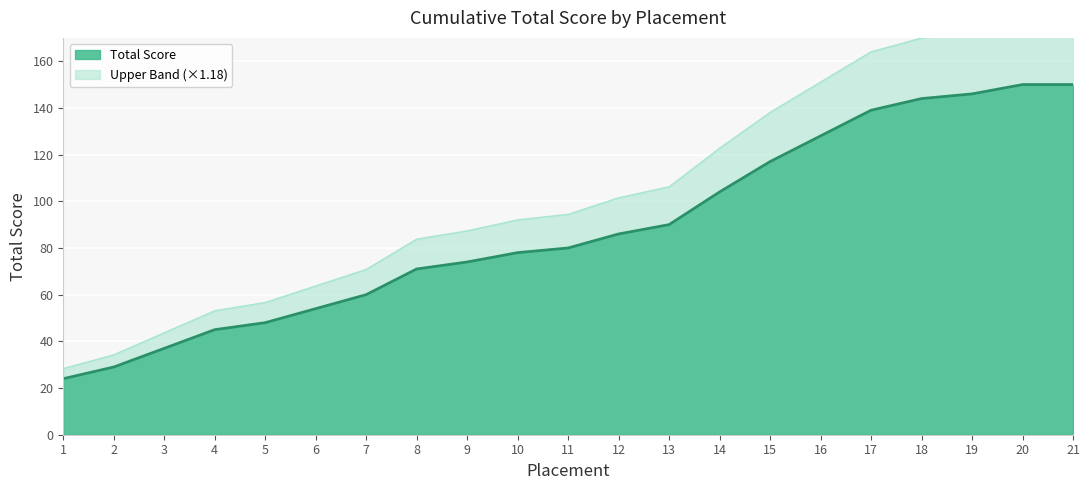

What is the difference between the maximum and minimum values?

126